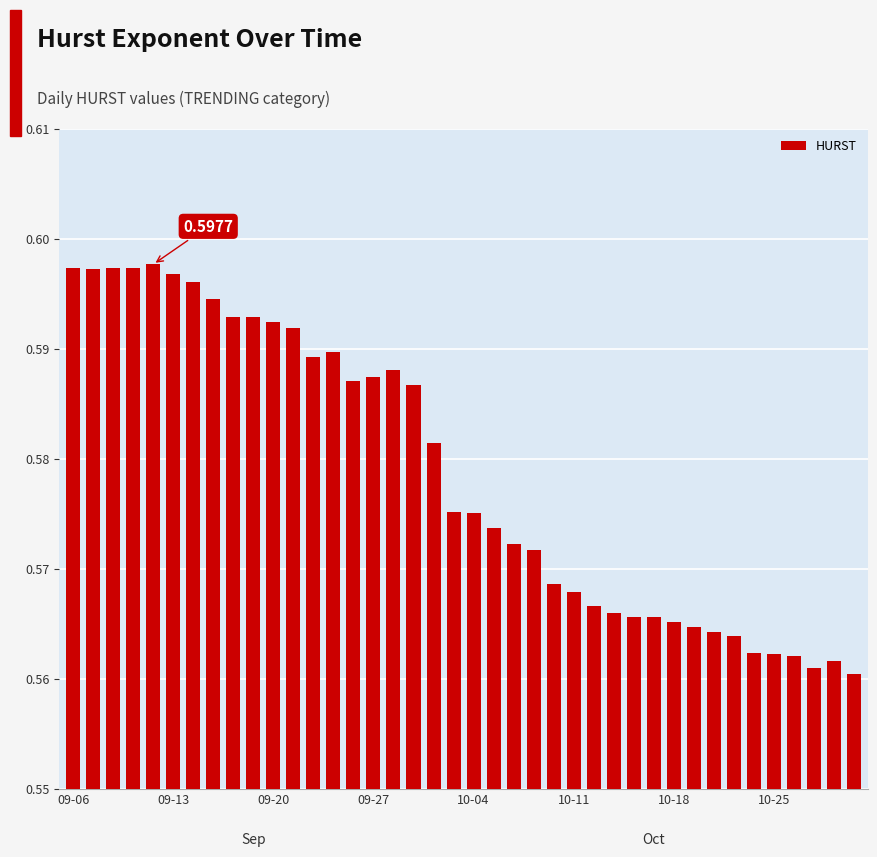

What is the sum of all values?

23.2